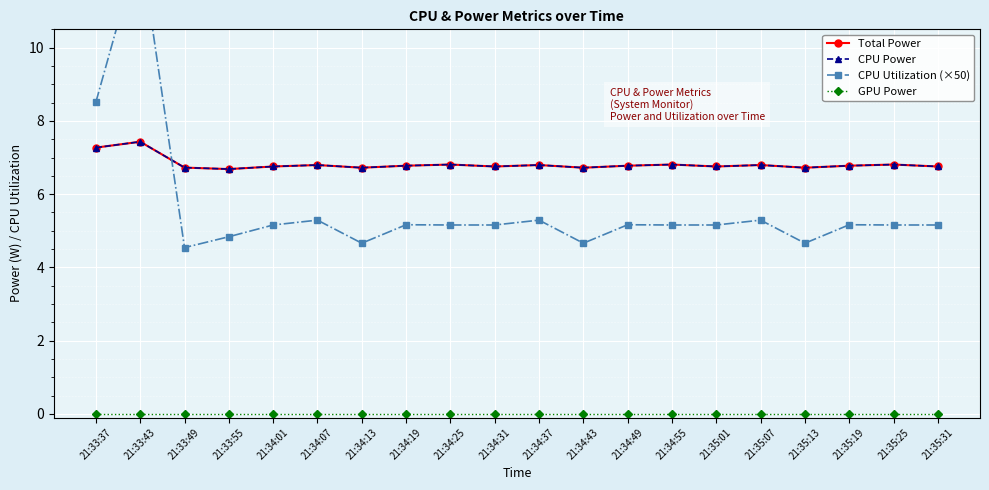

Which series has the largest total across all categories?

Total Power